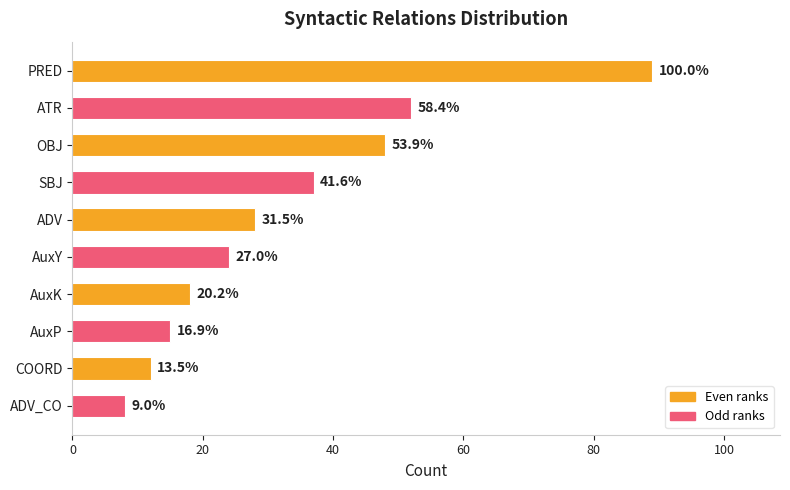

Are the bars horizontal?

Yes